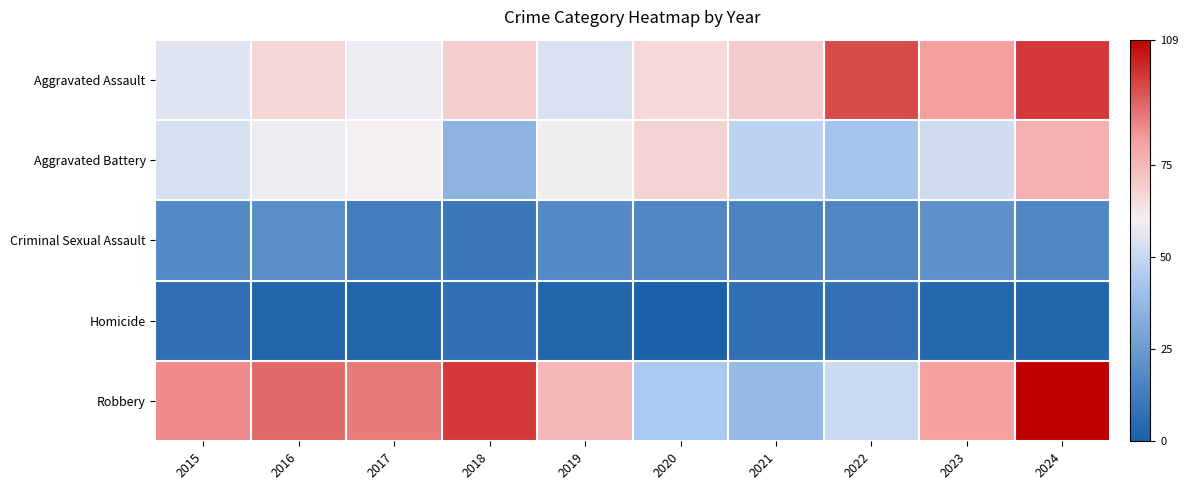

Reading left to right, what are all the values shown in this chart?

Aggravated Assault: 2015=55	2016=67	2017=58	2018=69	2019=54	2020=66	2021=70	2022=96	2023=82	2024=99
Aggravated Battery: 2015=53	2016=58	2017=60	2018=35	2019=59	2020=68	2021=48	2022=43	2023=52	2024=77
Criminal Sexual Assault: 2015=18	2016=20	2017=13	2018=11	2019=18	2020=17	2021=16	2022=17	2023=21	2024=17
Homicide: 2015=7	2016=3	2017=3	2018=7	2019=3	2020=1	2021=7	2022=8	2023=4	2024=3
Robbery: 2015=85	2016=91	2017=88	2018=99	2019=75	2020=44	2021=38	2022=51	2023=81	2024=109